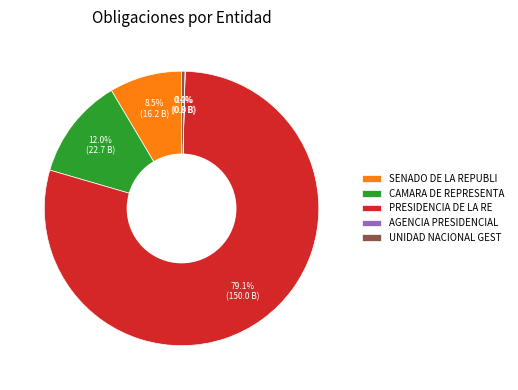

Combined, do UNIDAD NACIONAL GEST and CAMARA DE REPRESENTA account for over 50%?

No